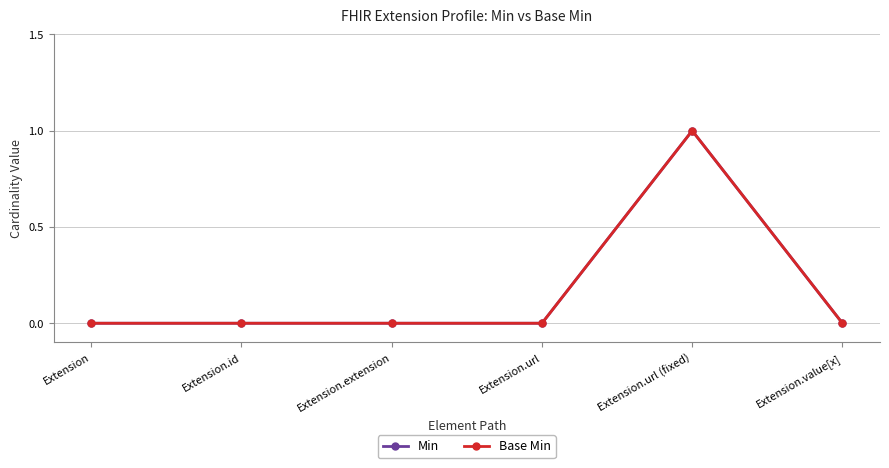

True or false: Min and Base Min intersect in this chart.

False